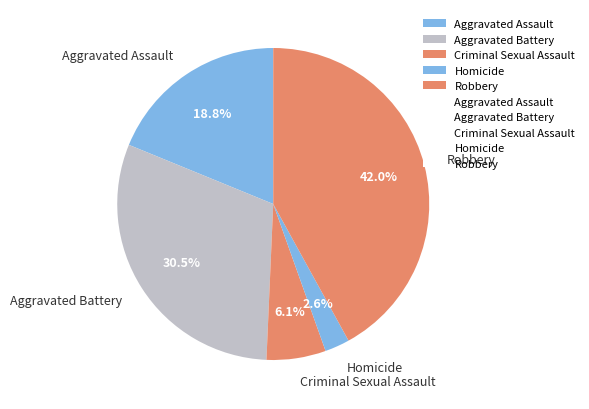

Is it true that Homicide is 3% of the pie?

True